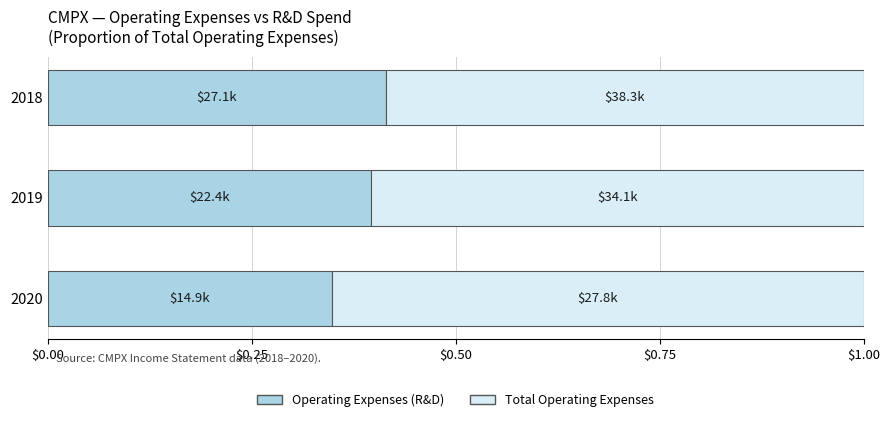

True or false: Operating Expenses (R&D) has a value of 0.5 at 2019.

False